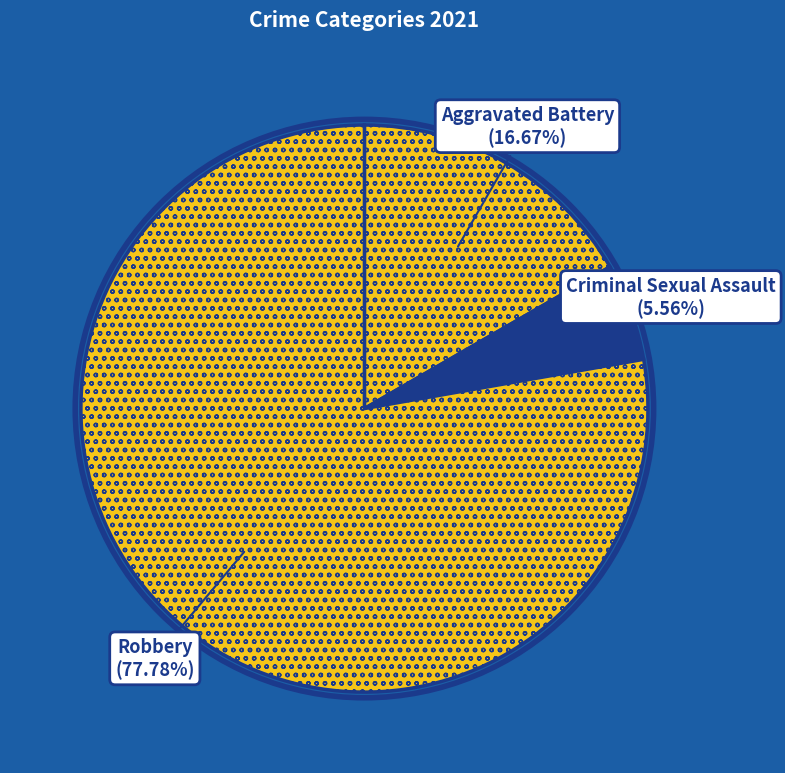

Count the number of slices in the pie.

3